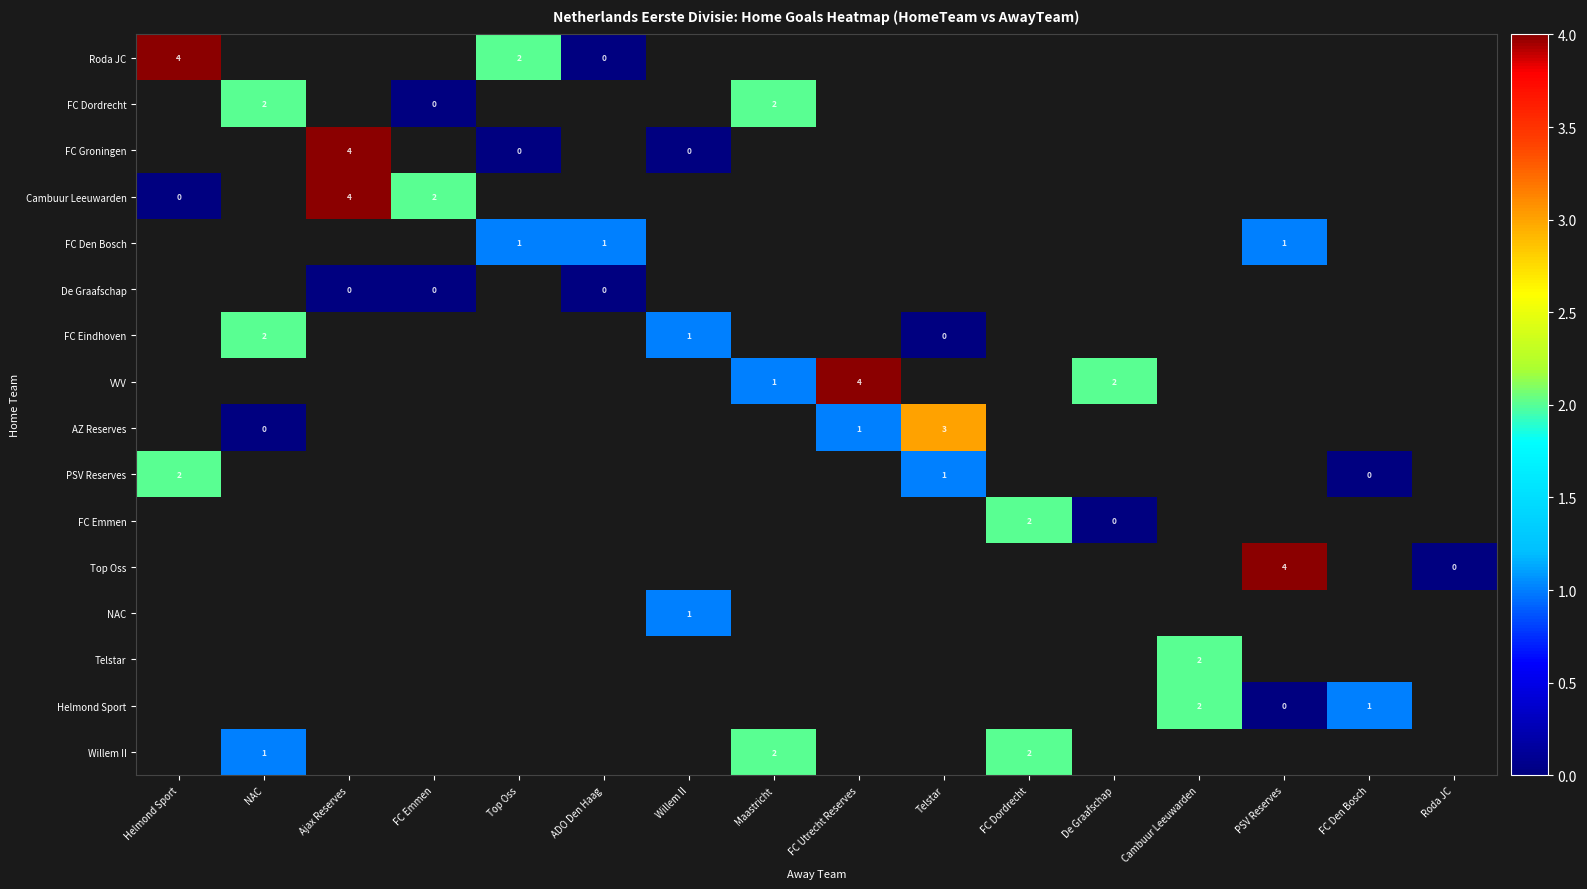

Which has a higher value, Maastricht or Cambuur Leeuwarden?

Cambuur Leeuwarden